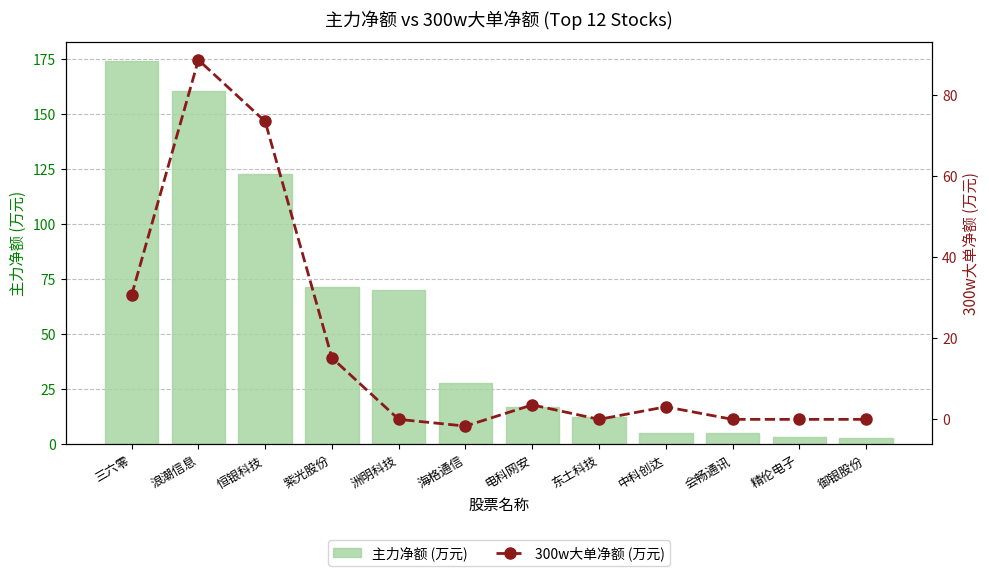

What is the sum of all 主力净额 (万元) values?

672.9